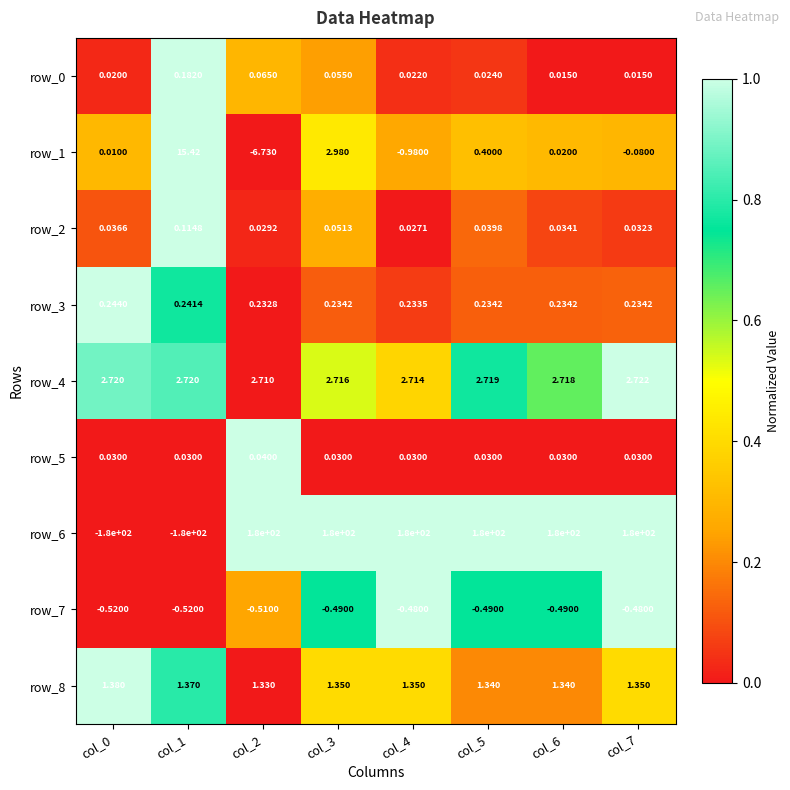

Which series has the largest range (max minus min)?

row_6